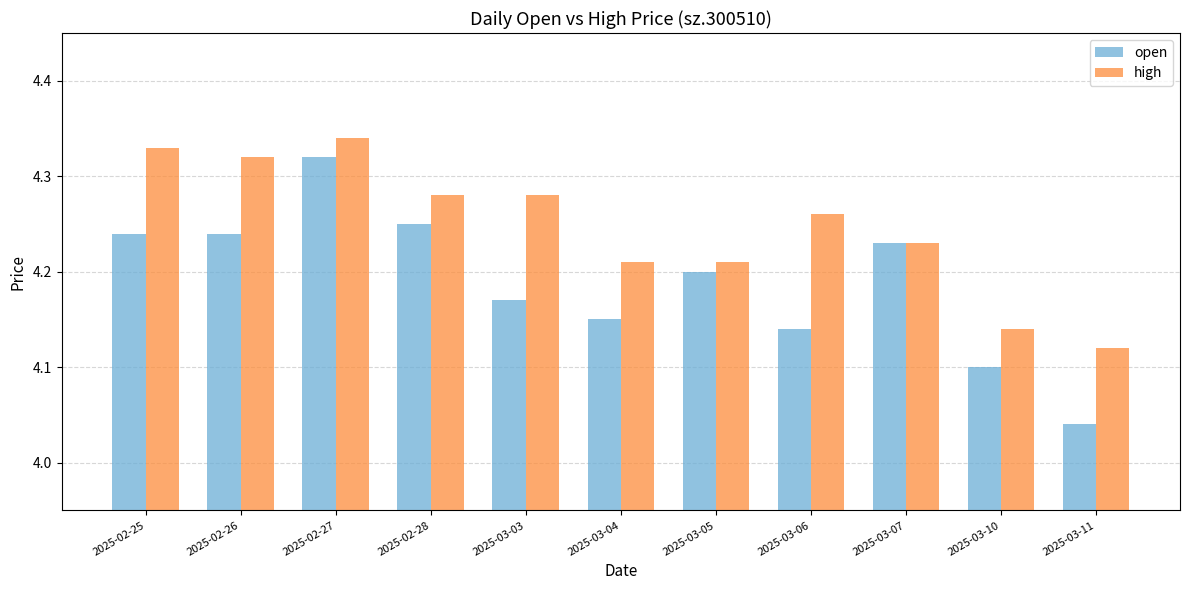

How many bars are there in total?

22